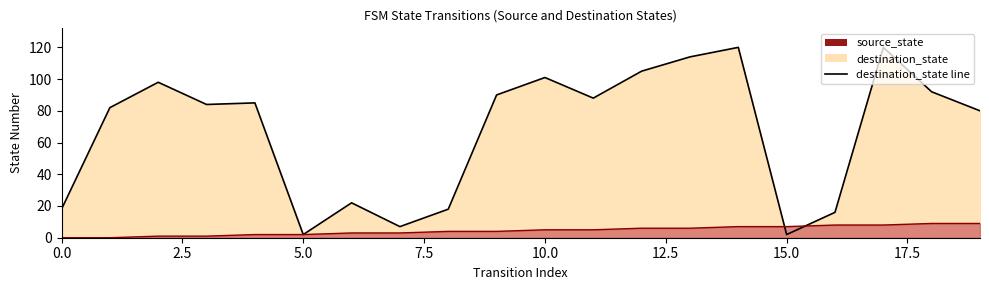

What is the value of the 18th point from the left?

120